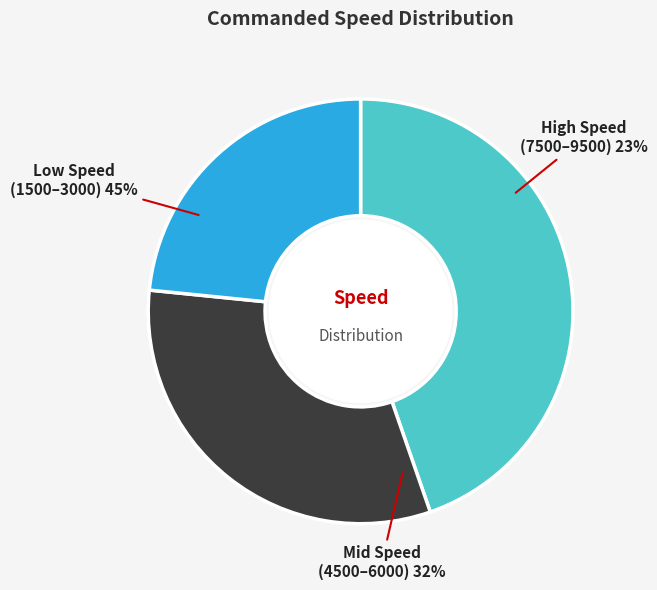

The 7500 slice represents 4% of the pie. True or false?

False